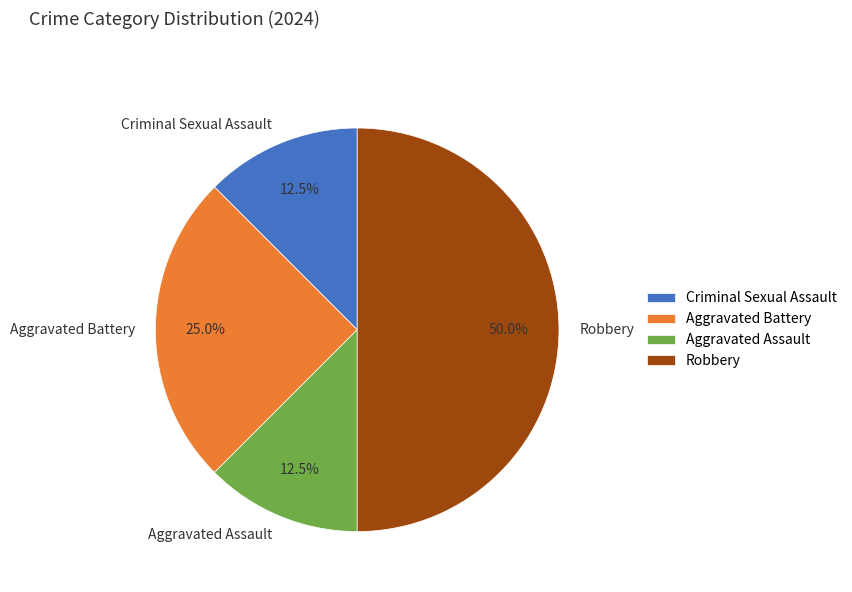

Which has a higher value, Aggravated Battery or Aggravated Assault?

Aggravated Battery